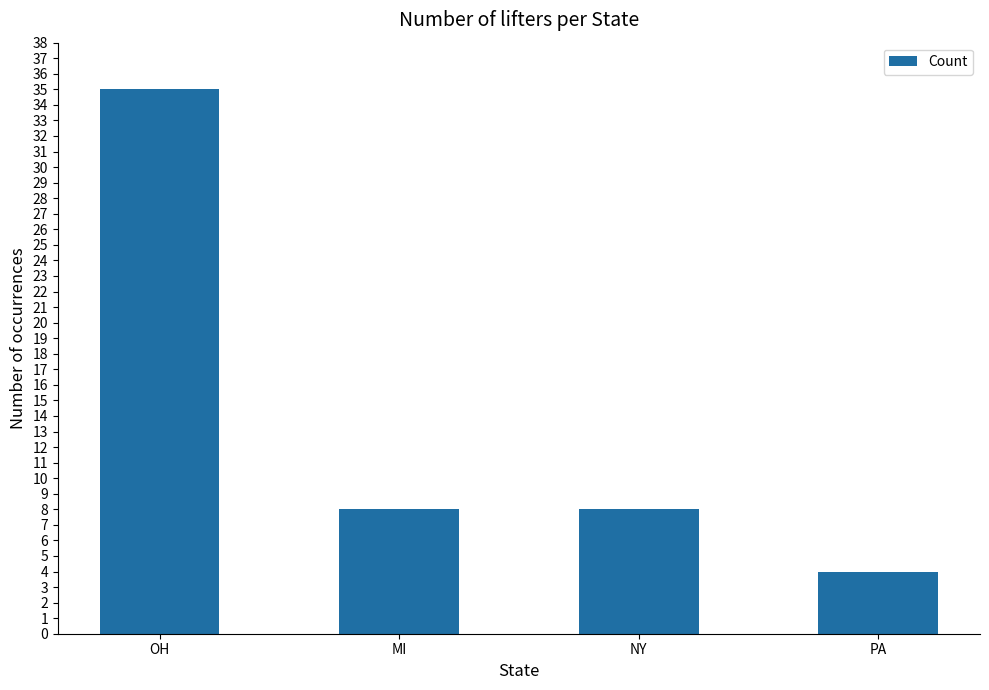

Reading left to right, extract all data points from this chart.

OH=35	MI=8	NY=8	PA=4